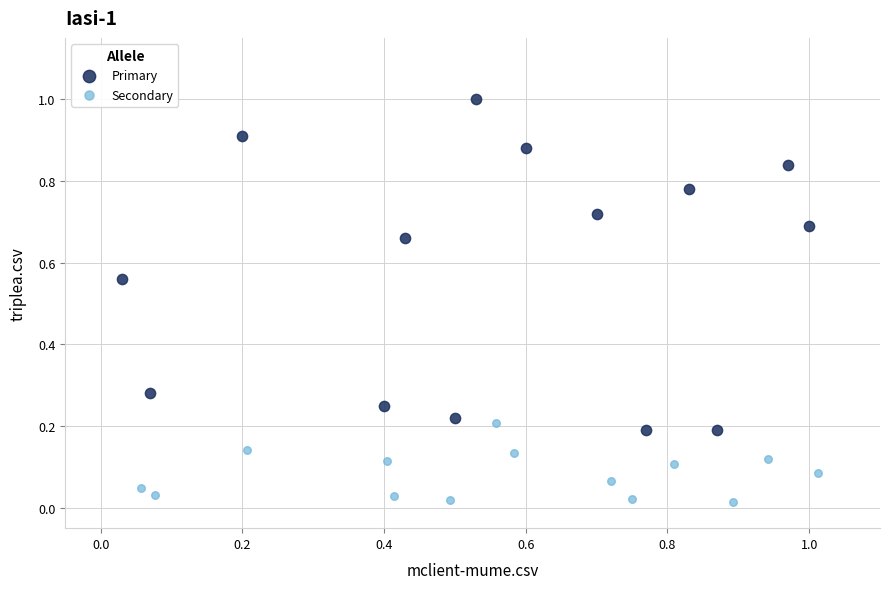

Which series reaches the maximum Y coordinate?

Primary